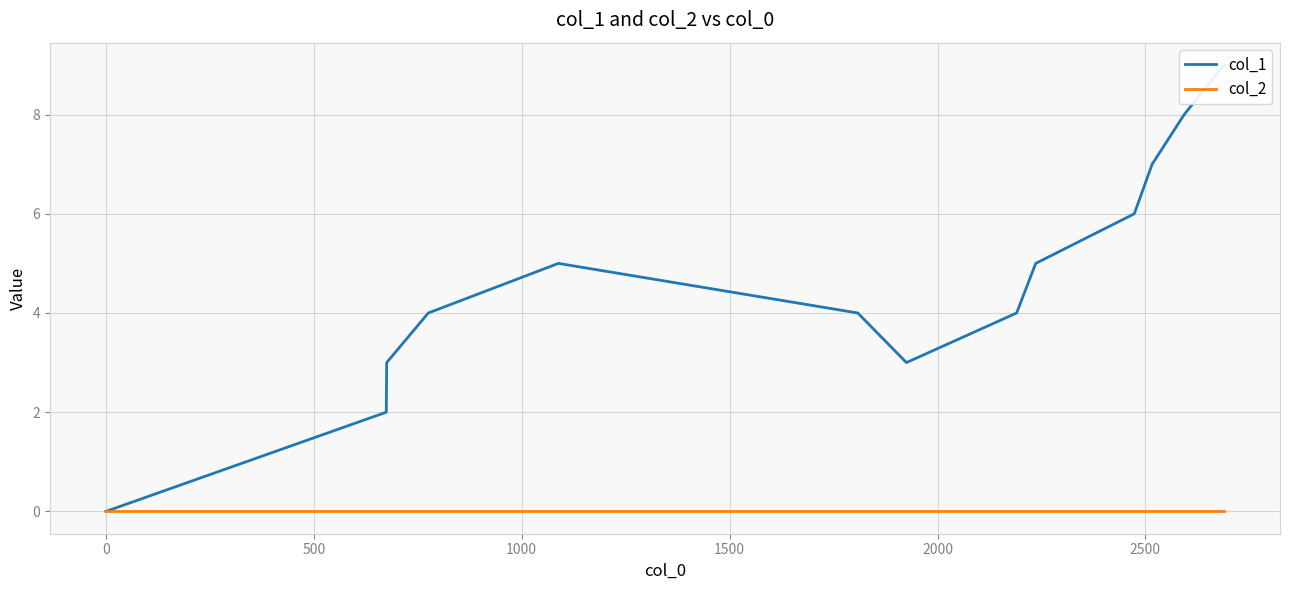

How many lines are shown in the chart?

2